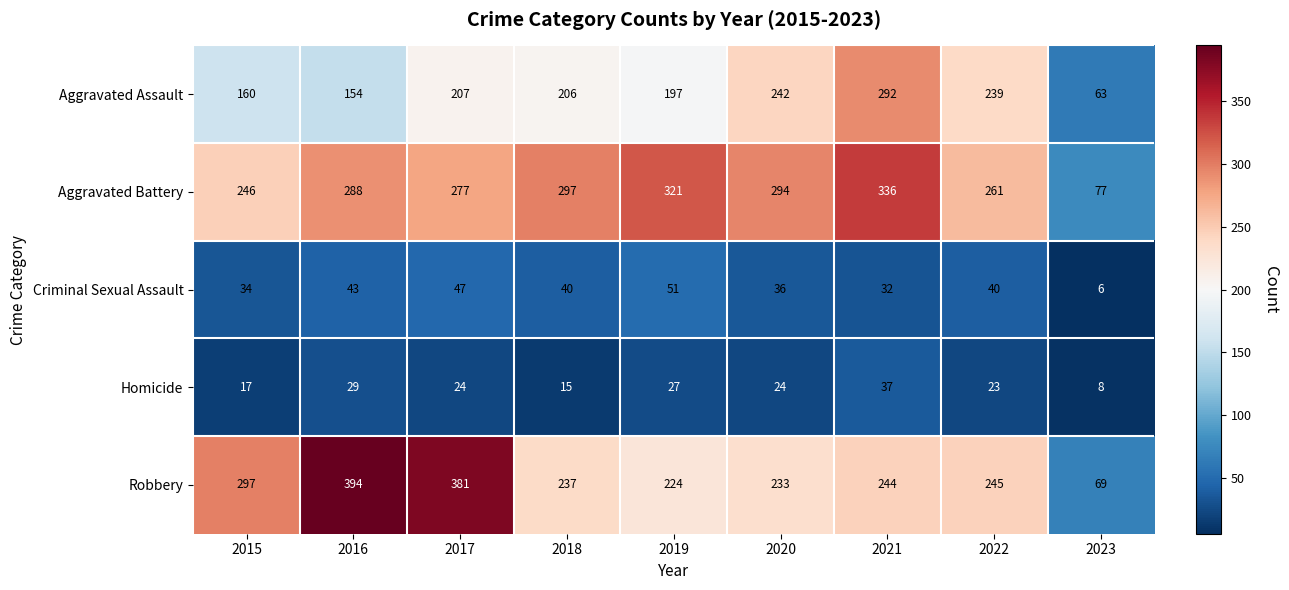

At which label is Criminal Sexual Assault closest to 28?

2021